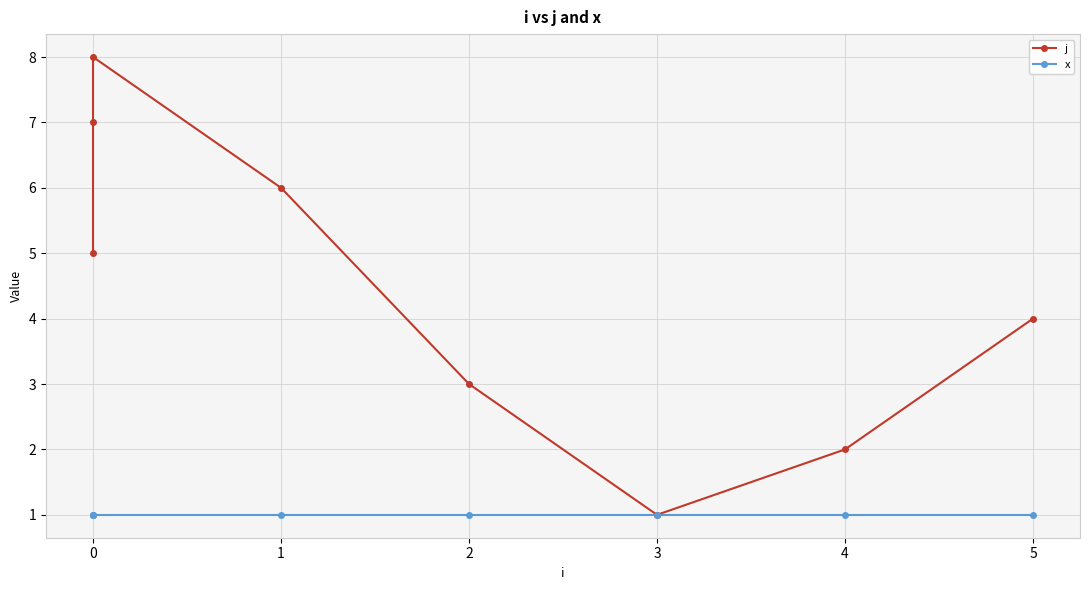

True or false: x and j cross at least once.

False